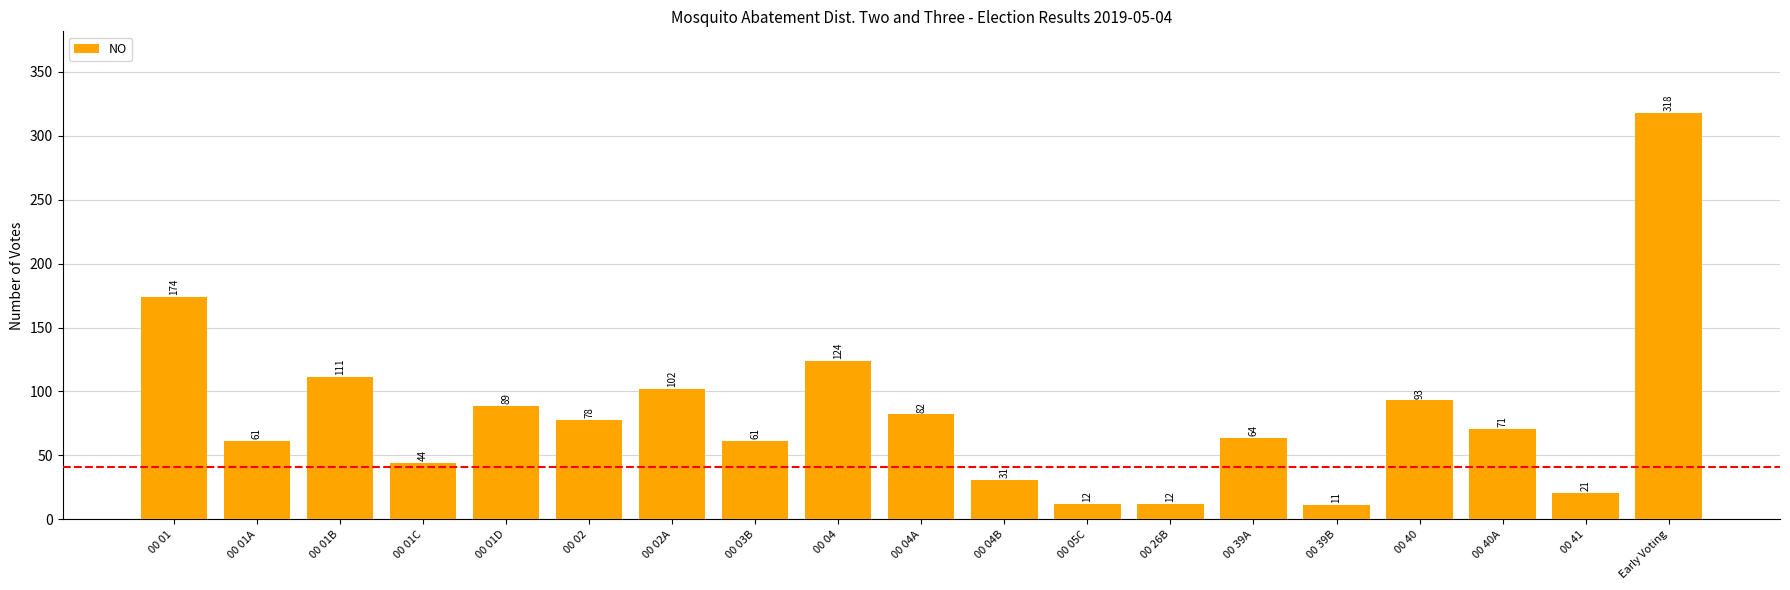

Which label corresponds to the smallest value in the chart?

00 39B